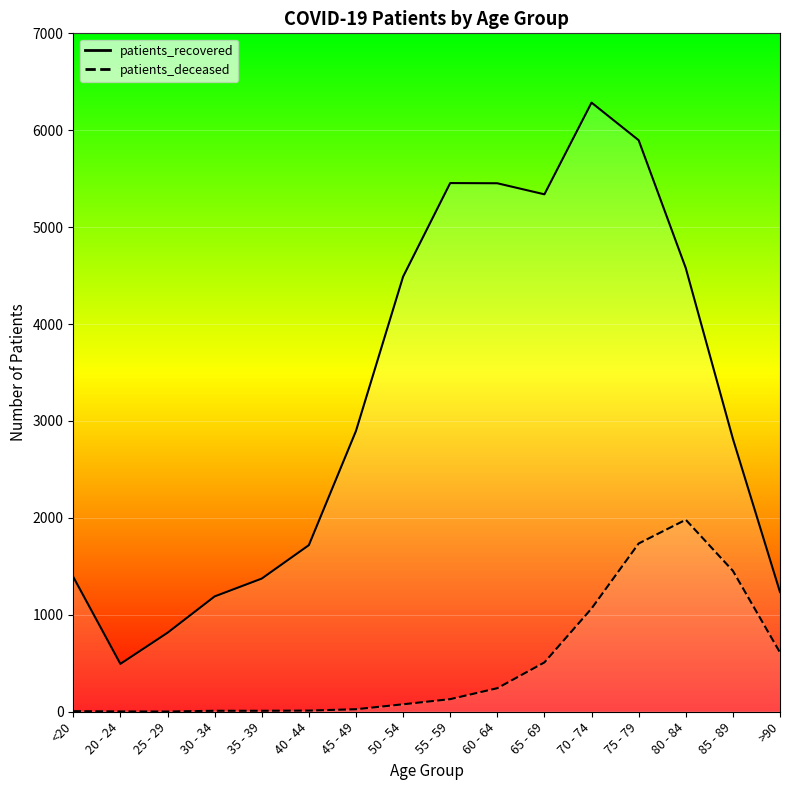

What is the label of the 11th point from the right?

40 - 44